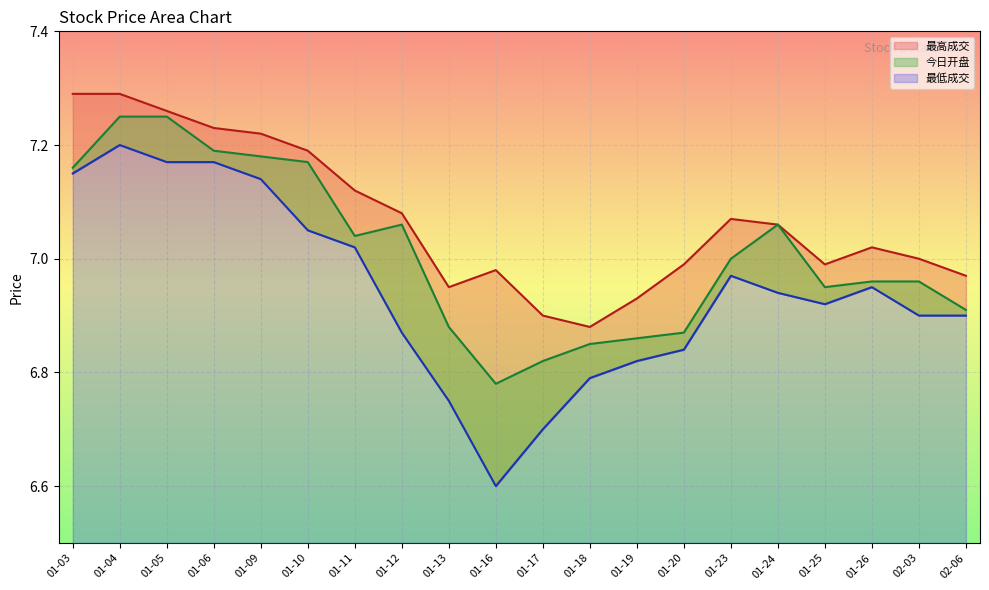

What is the approximate value of 最低成交 at 01-26?

7.0